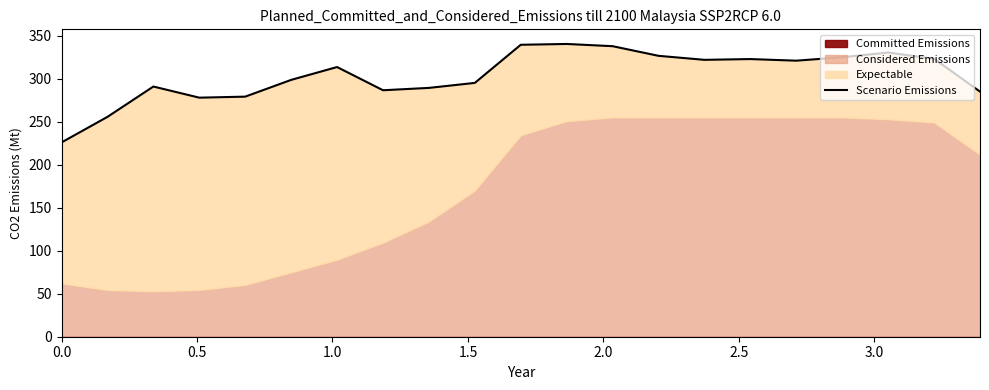

How many data points are less than 313?

10